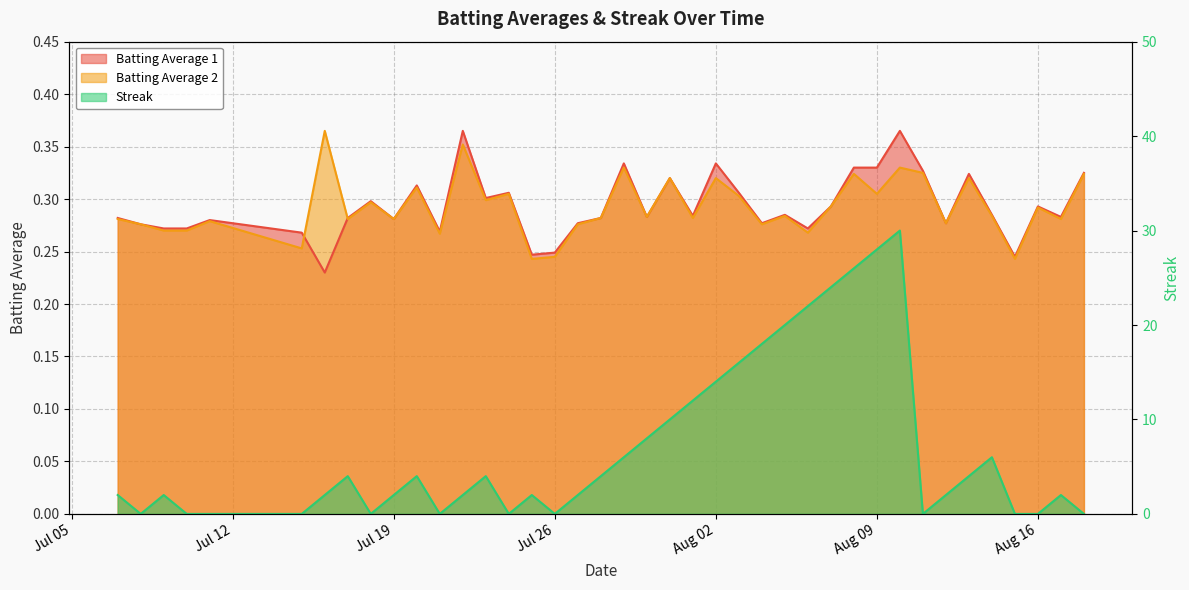

What position from the right is 2010-08-04?

15